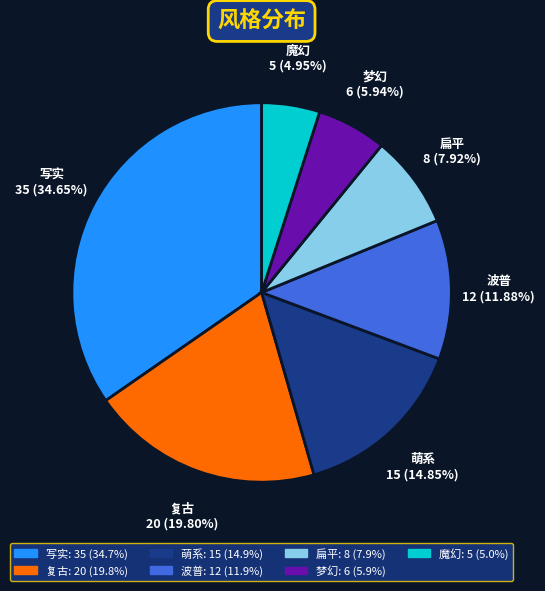

The 复古 slice represents 20% of the pie. True or false?

True